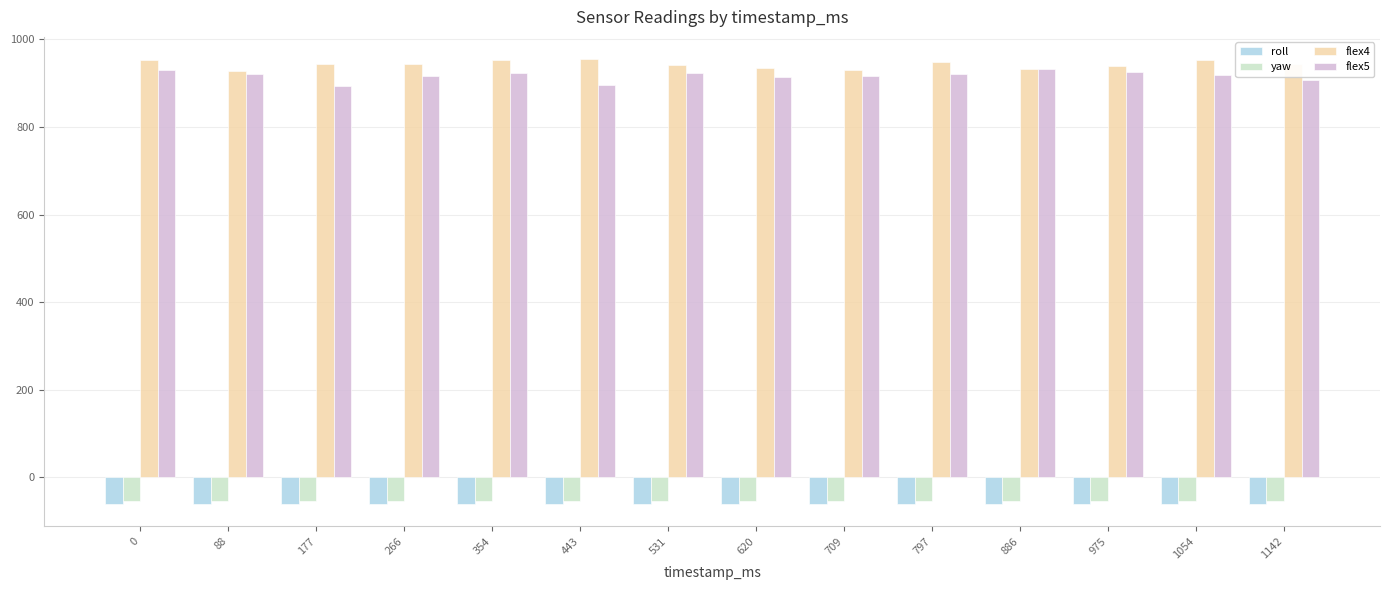

How many groups of bars are there?

14